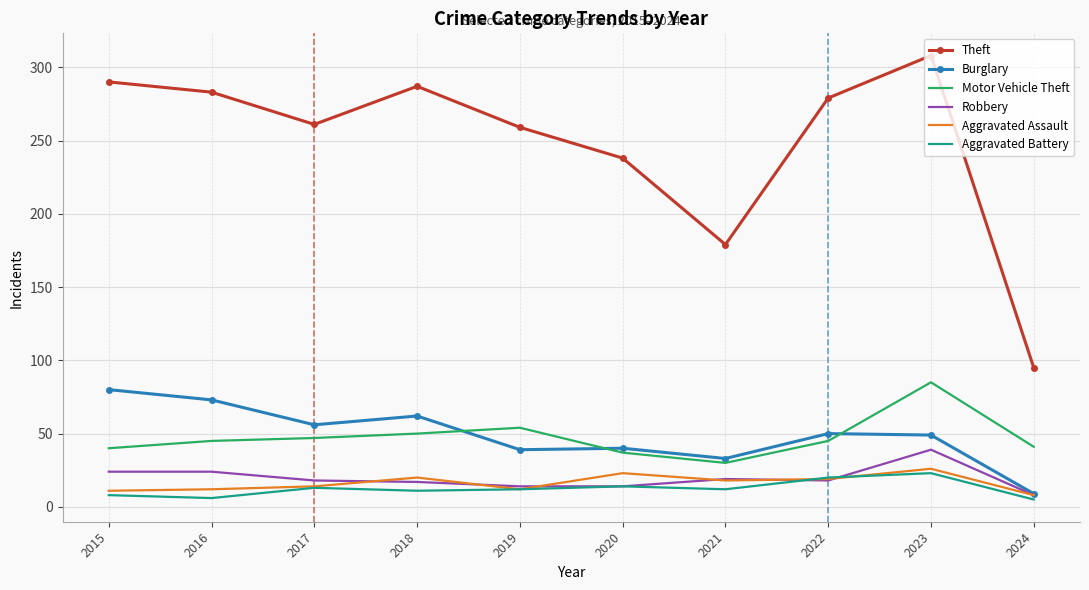

Read the Robbery value at 2017.

18